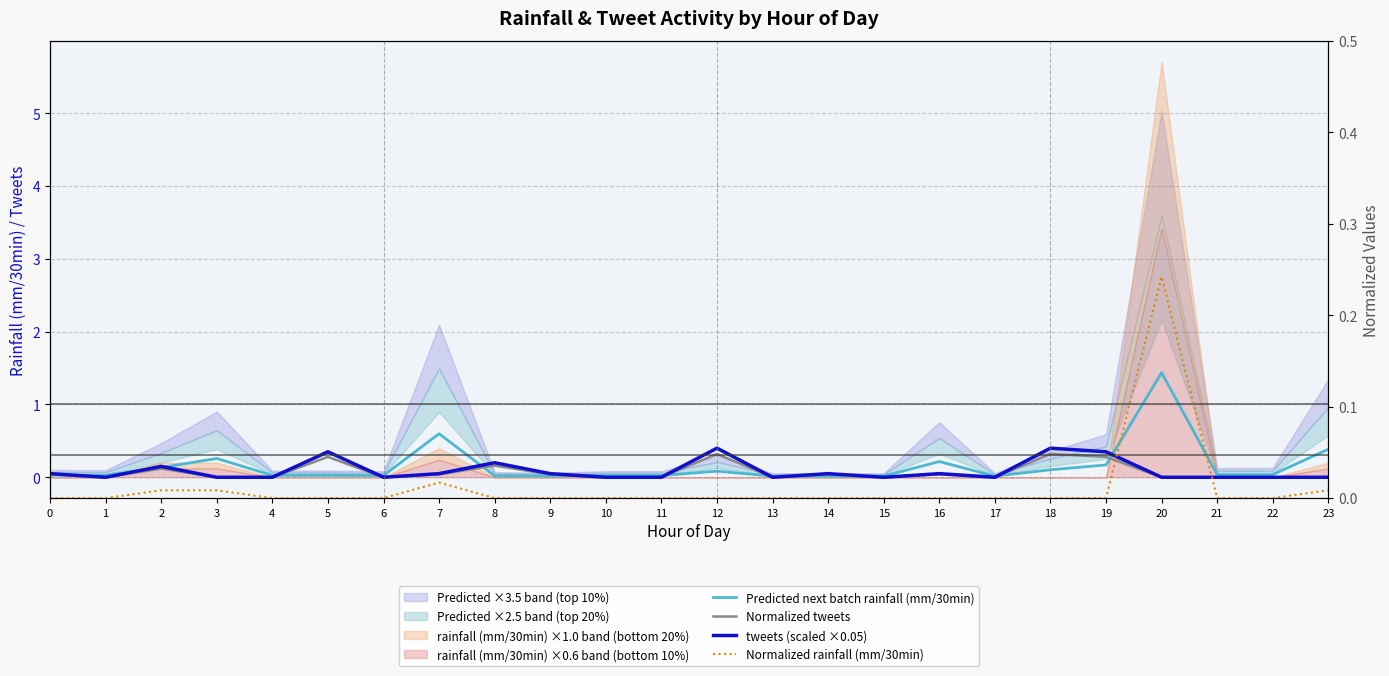

At which category is the sum across all series the highest?

20